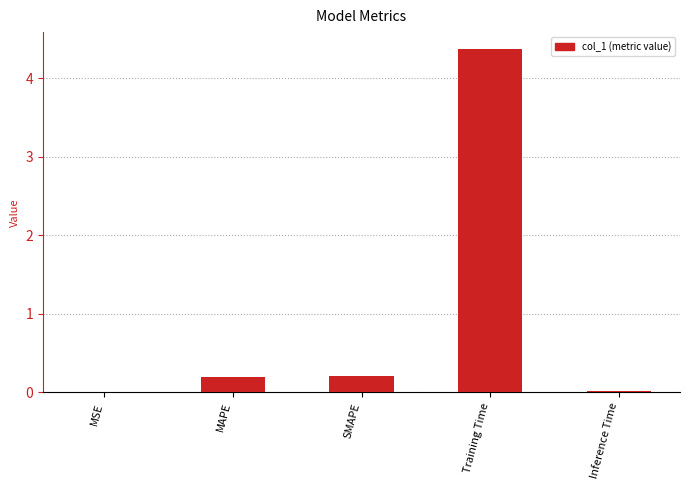

Which has a higher value, MAPE or MSE?

MAPE